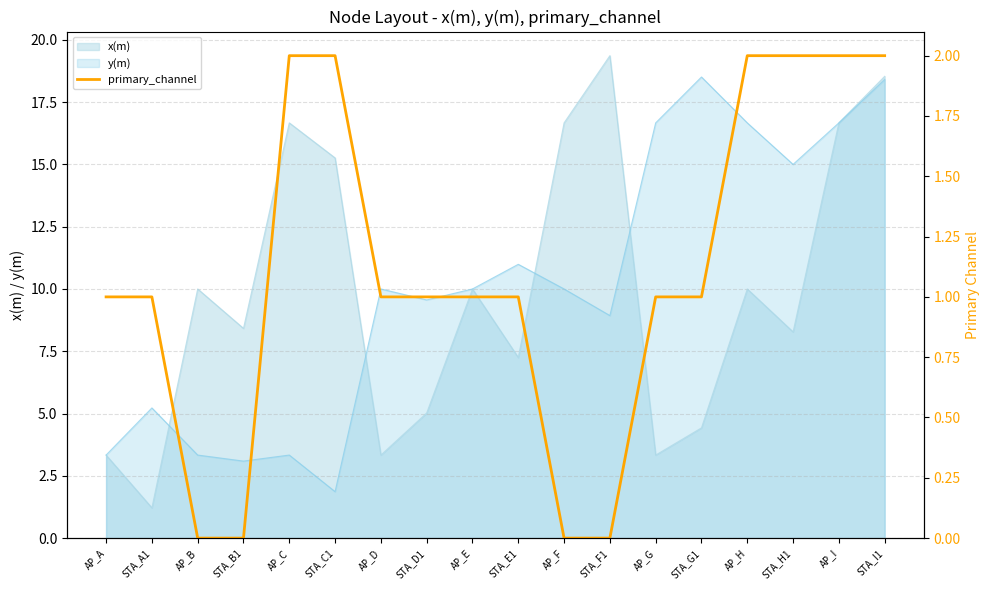

How many lines are shown in the chart?

1